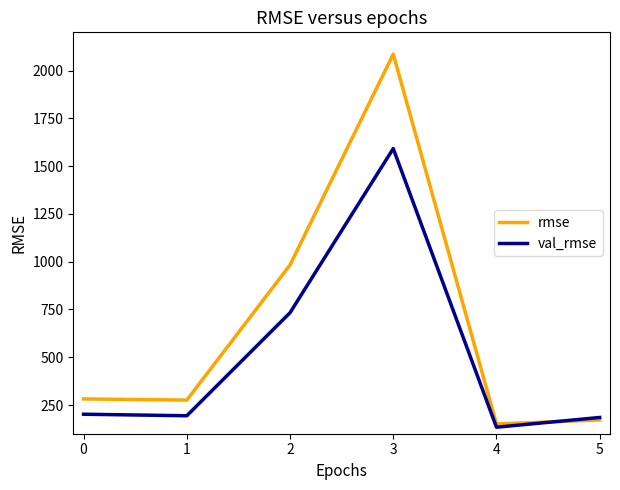

Rank the series by their average value, from highest to lowest.

rmse, val_rmse